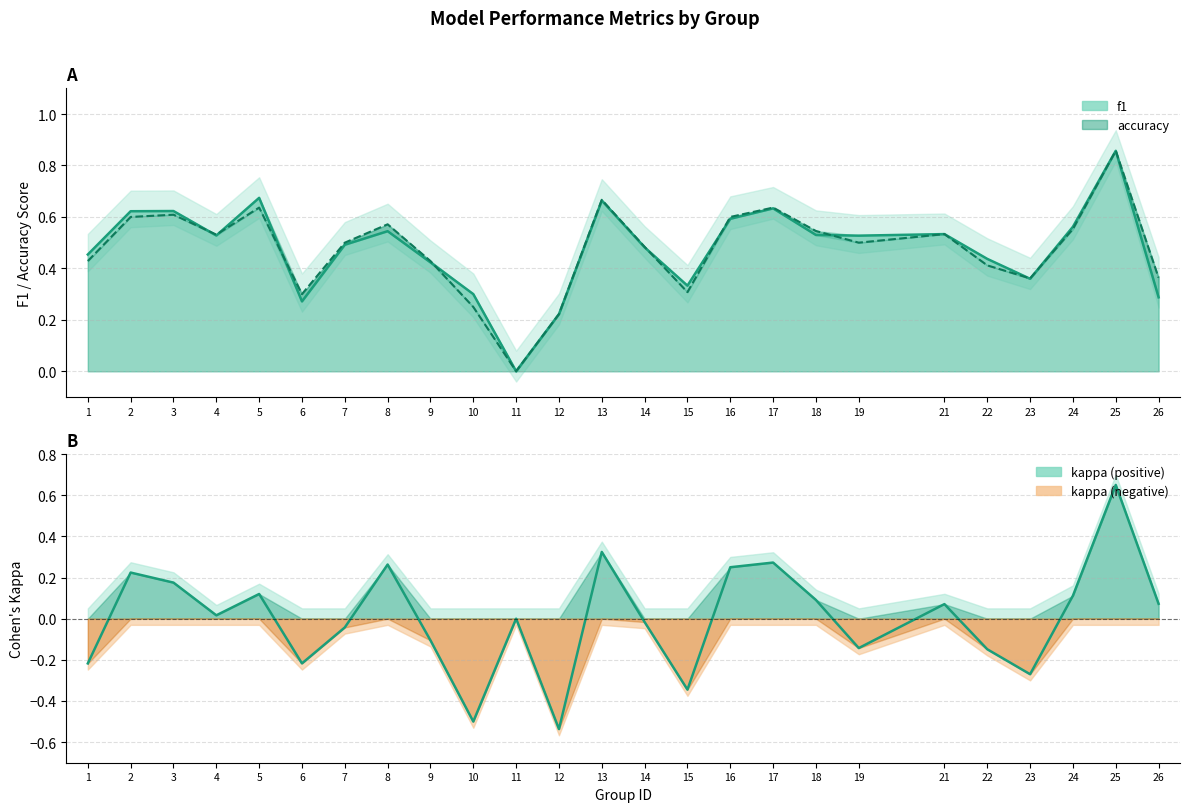

Which category has the highest value in the f1 series?

25